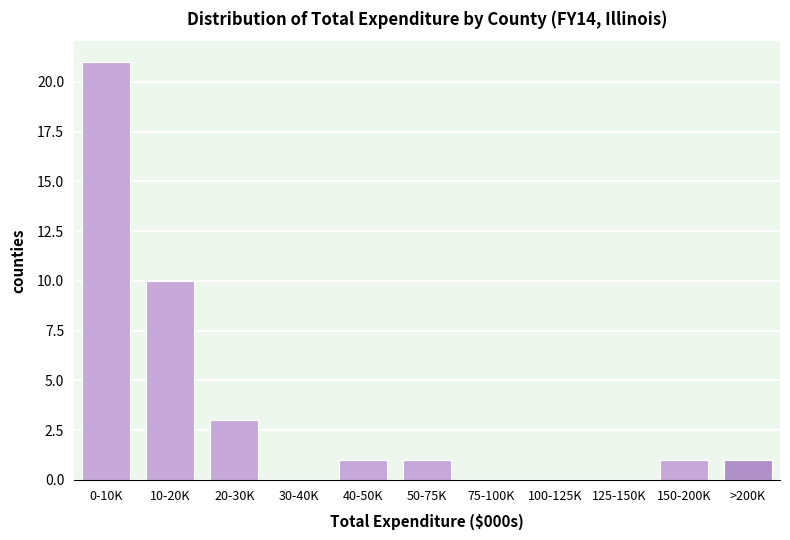

Reading left to right, list all the values displayed in this chart.

0-10K=21	10-20K=10	20-30K=3	30-40K=0	40-50K=1	50-75K=1	75-100K=0	100-125K=0	125-150K=0	150-200K=1	>200K=1